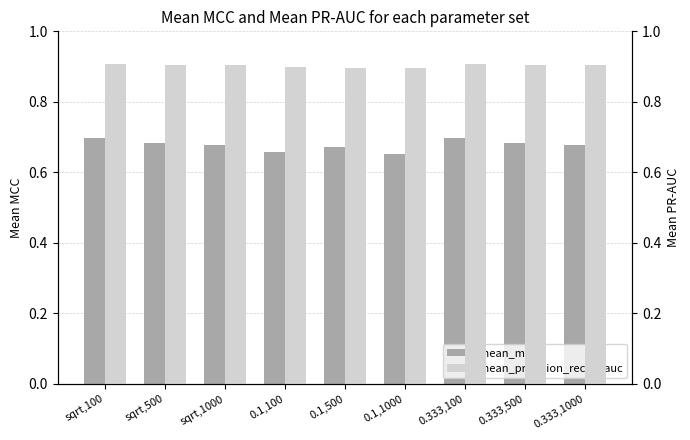

How many mean_mcc values are between 0 and 1?

9